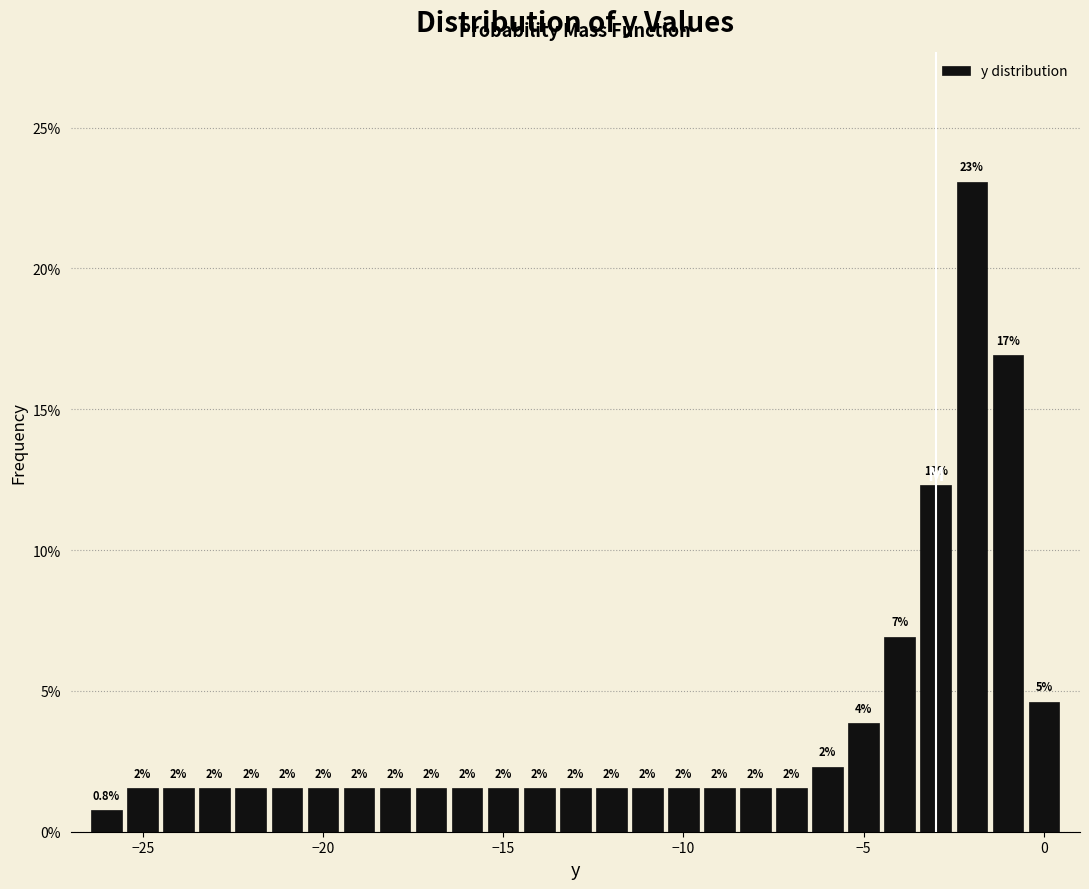

Read against the x-axis, roughly where is the centre of the tallest bar?

-2.0